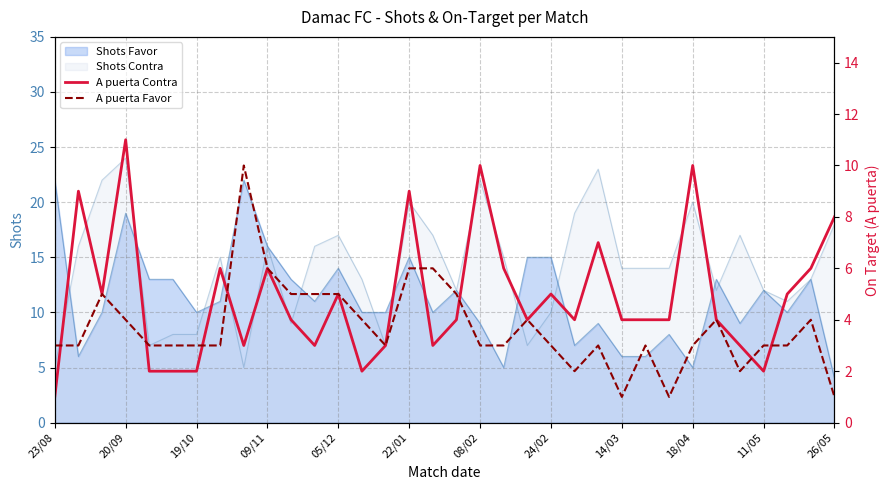

True or false: A puerta Contra and A puerta Favor intersect in this chart.

True